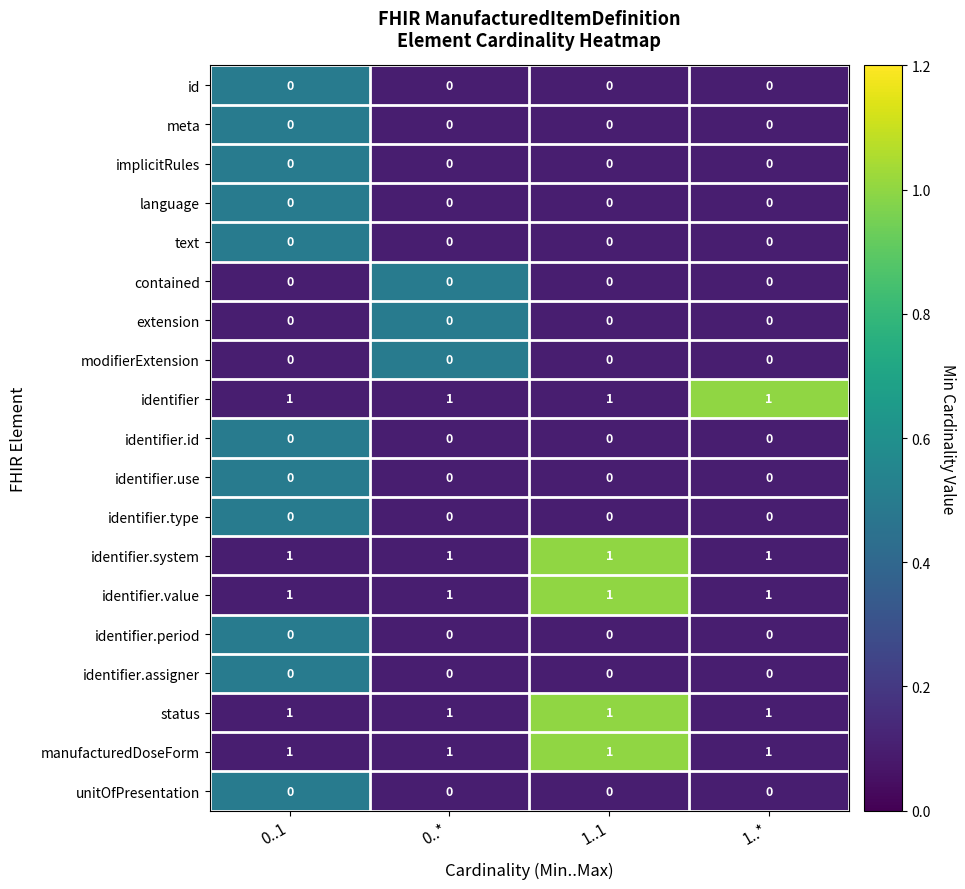

What is the total value across all series at 0..1?

5